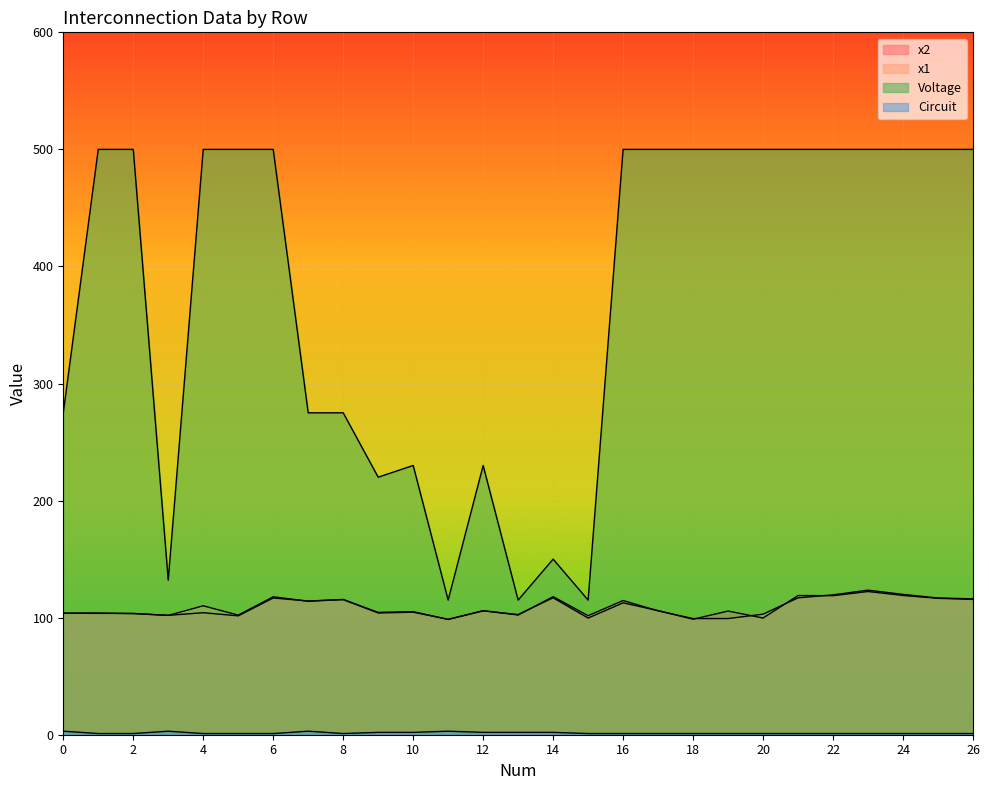

At how many categories does at least one series exceed 63?

27